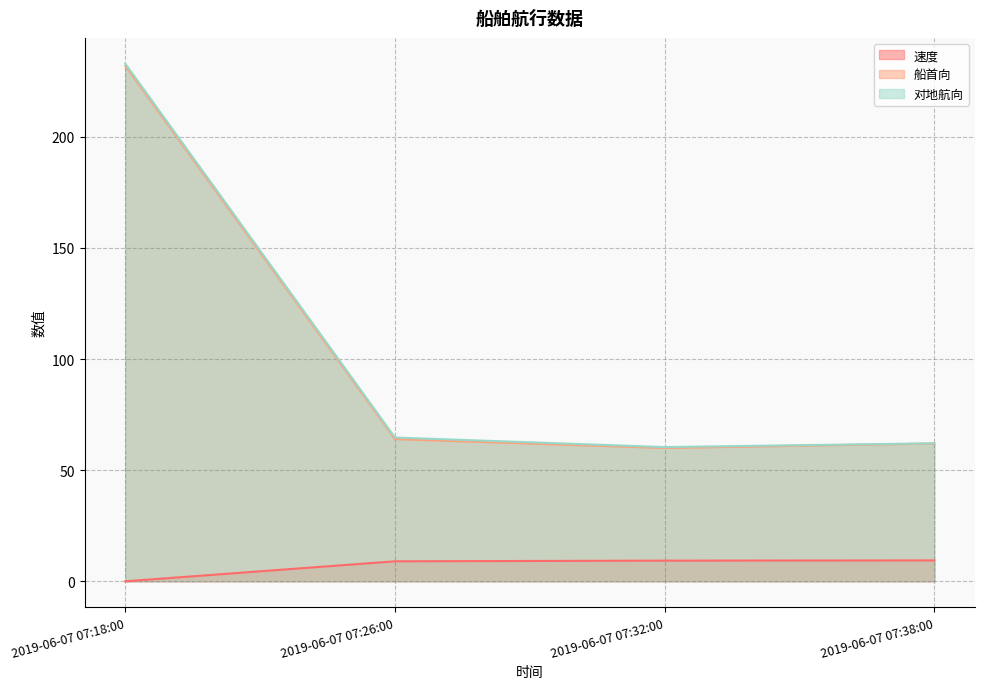

What is the sum of all 速度 values?

27.7